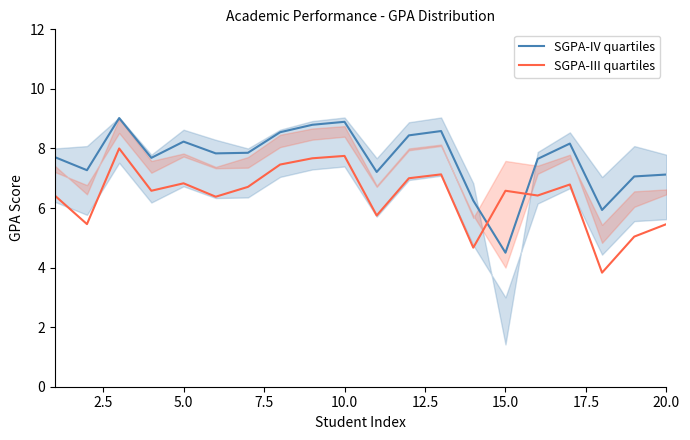

Is it true that SGPA-III quartiles equals 5.5 at 20.0?

True